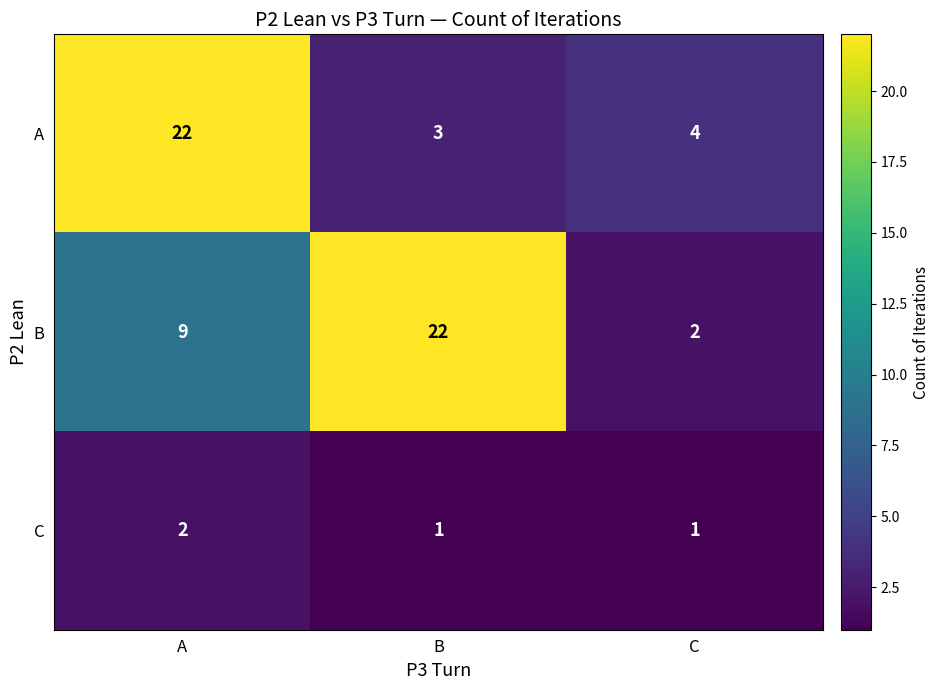

Reading left to right, list all the values displayed in this chart.

A: 22	3	4
B: 9	22	2
C: 2	1	1